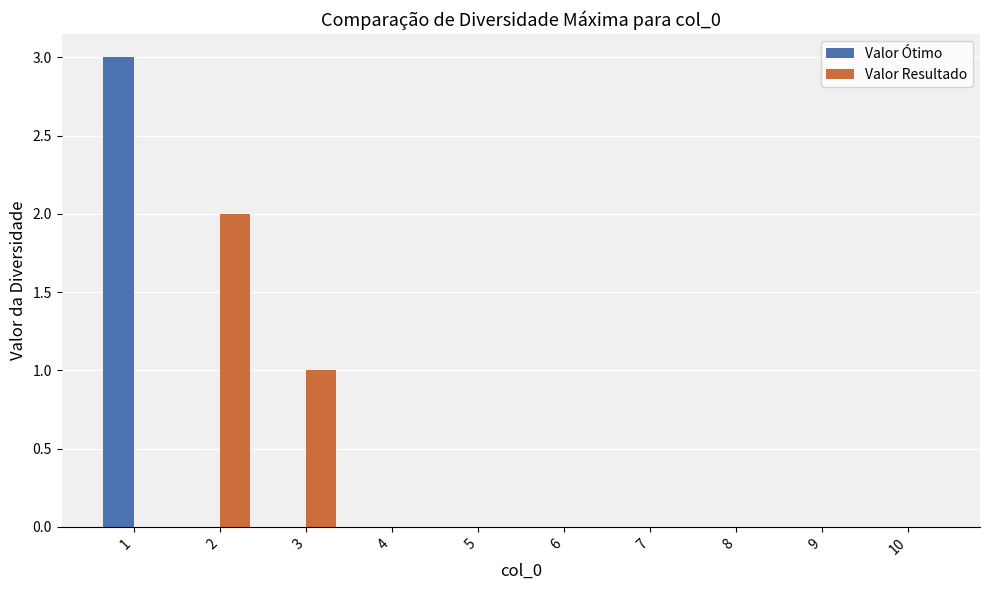

Are the bars grouped side by side (vs. stacked)?

Yes